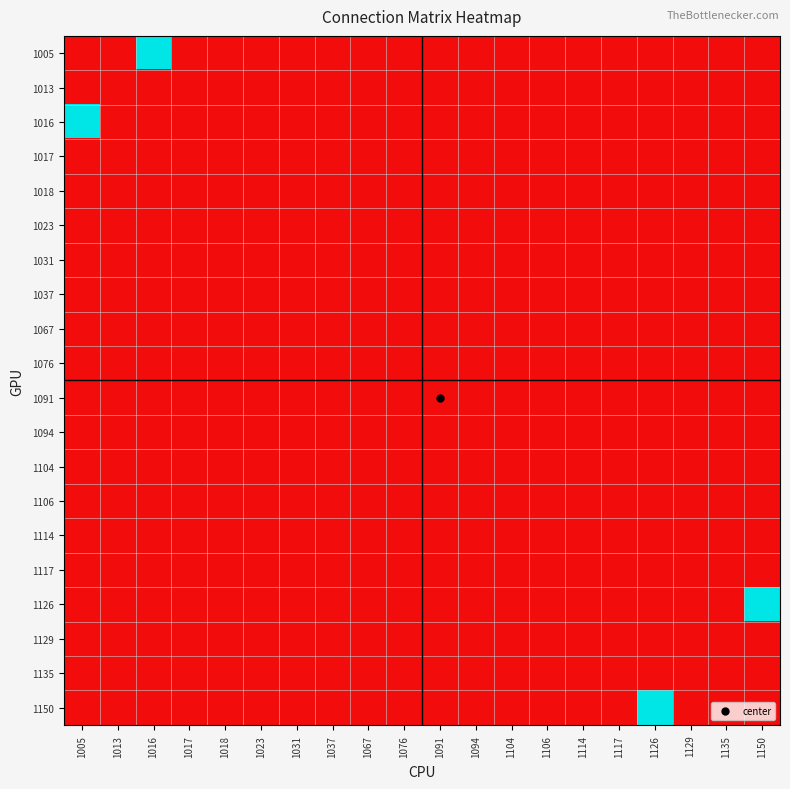

Reading right to left, transcribe all the data shown in this chart.

1005: 1150=0	1135=0	1129=0	1126=0	1117=0	1114=0	1106=0	1104=0	1094=0	1091=0	1076=0	1067=0	1037=0	1031=0	1023=0	1018=0	1017=0	1016=1	1013=0	1005=0
1013: 1150=0	1135=0	1129=0	1126=0	1117=0	1114=0	1106=0	1104=0	1094=0	1091=0	1076=0	1067=0	1037=0	1031=0	1023=0	1018=0	1017=0	1016=0	1013=0	1005=0
1016: 1150=0	1135=0	1129=0	1126=0	1117=0	1114=0	1106=0	1104=0	1094=0	1091=0	1076=0	1067=0	1037=0	1031=0	1023=0	1018=0	1017=0	1016=0	1013=0	1005=1
1017: 1150=0	1135=0	1129=0	1126=0	1117=0	1114=0	1106=0	1104=0	1094=0	1091=0	1076=0	1067=0	1037=0	1031=0	1023=0	1018=0	1017=0	1016=0	1013=0	1005=0
1018: 1150=0	1135=0	1129=0	1126=0	1117=0	1114=0	1106=0	1104=0	1094=0	1091=0	1076=0	1067=0	1037=0	1031=0	1023=0	1018=0	1017=0	1016=0	1013=0	1005=0
1023: 1150=0	1135=0	1129=0	1126=0	1117=0	1114=0	1106=0	1104=0	1094=0	1091=0	1076=0	1067=0	1037=0	1031=0	1023=0	1018=0	1017=0	1016=0	1013=0	1005=0
1031: 1150=0	1135=0	1129=0	1126=0	1117=0	1114=0	1106=0	1104=0	1094=0	1091=0	1076=0	1067=0	1037=0	1031=0	1023=0	1018=0	1017=0	1016=0	1013=0	1005=0
1037: 1150=0	1135=0	1129=0	1126=0	1117=0	1114=0	1106=0	1104=0	1094=0	1091=0	1076=0	1067=0	1037=0	1031=0	1023=0	1018=0	1017=0	1016=0	1013=0	1005=0
1067: 1150=0	1135=0	1129=0	1126=0	1117=0	1114=0	1106=0	1104=0	1094=0	1091=0	1076=0	1067=0	1037=0	1031=0	1023=0	1018=0	1017=0	1016=0	1013=0	1005=0
1076: 1150=0	1135=0	1129=0	1126=0	1117=0	1114=0	1106=0	1104=0	1094=0	1091=0	1076=0	1067=0	1037=0	1031=0	1023=0	1018=0	1017=0	1016=0	1013=0	1005=0
1091: 1150=0	1135=0	1129=0	1126=0	1117=0	1114=0	1106=0	1104=0	1094=0	1091=0	1076=0	1067=0	1037=0	1031=0	1023=0	1018=0	1017=0	1016=0	1013=0	1005=0
1094: 1150=0	1135=0	1129=0	1126=0	1117=0	1114=0	1106=0	1104=0	1094=0	1091=0	1076=0	1067=0	1037=0	1031=0	1023=0	1018=0	1017=0	1016=0	1013=0	1005=0
1104: 1150=0	1135=0	1129=0	1126=0	1117=0	1114=0	1106=0	1104=0	1094=0	1091=0	1076=0	1067=0	1037=0	1031=0	1023=0	1018=0	1017=0	1016=0	1013=0	1005=0
1106: 1150=0	1135=0	1129=0	1126=0	1117=0	1114=0	1106=0	1104=0	1094=0	1091=0	1076=0	1067=0	1037=0	1031=0	1023=0	1018=0	1017=0	1016=0	1013=0	1005=0
1114: 1150=0	1135=0	1129=0	1126=0	1117=0	1114=0	1106=0	1104=0	1094=0	1091=0	1076=0	1067=0	1037=0	1031=0	1023=0	1018=0	1017=0	1016=0	1013=0	1005=0
1117: 1150=0	1135=0	1129=0	1126=0	1117=0	1114=0	1106=0	1104=0	1094=0	1091=0	1076=0	1067=0	1037=0	1031=0	1023=0	1018=0	1017=0	1016=0	1013=0	1005=0
1126: 1150=1	1135=0	1129=0	1126=0	1117=0	1114=0	1106=0	1104=0	1094=0	1091=0	1076=0	1067=0	1037=0	1031=0	1023=0	1018=0	1017=0	1016=0	1013=0	1005=0
1129: 1150=0	1135=0	1129=0	1126=0	1117=0	1114=0	1106=0	1104=0	1094=0	1091=0	1076=0	1067=0	1037=0	1031=0	1023=0	1018=0	1017=0	1016=0	1013=0	1005=0
1135: 1150=0	1135=0	1129=0	1126=0	1117=0	1114=0	1106=0	1104=0	1094=0	1091=0	1076=0	1067=0	1037=0	1031=0	1023=0	1018=0	1017=0	1016=0	1013=0	1005=0
1150: 1150=0	1135=0	1129=0	1126=1	1117=0	1114=0	1106=0	1104=0	1094=0	1091=0	1076=0	1067=0	1037=0	1031=0	1023=0	1018=0	1017=0	1016=0	1013=0	1005=0